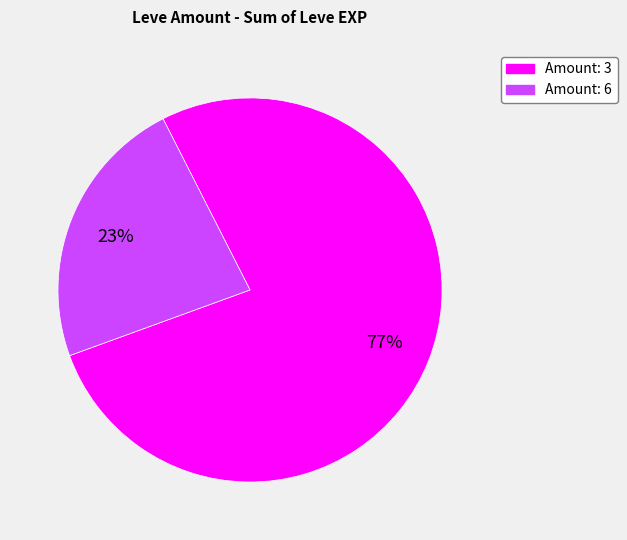

To the nearest percent, what is the average slice percentage?

50%